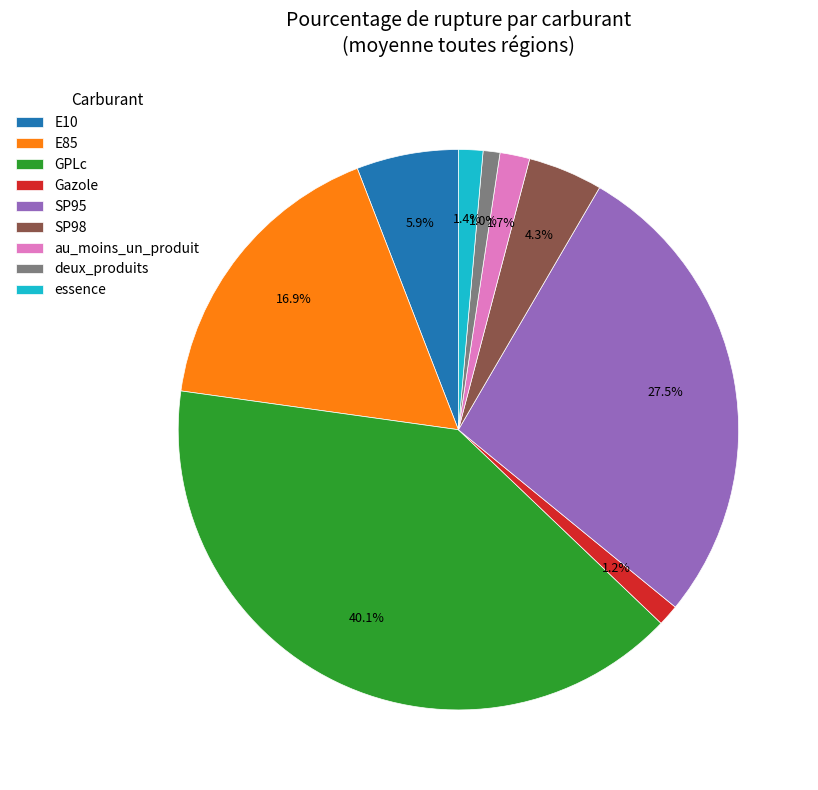

How many slices are in this pie chart?

9